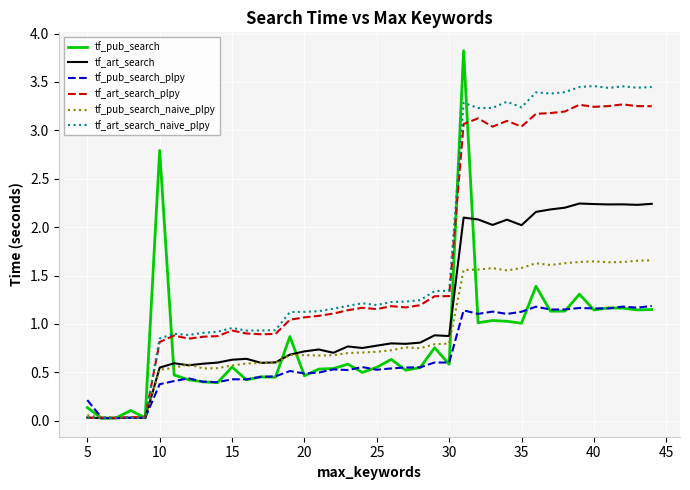

Rank the series by their maximum value, from lowest to highest.

tf_pub_search_plpy, tf_pub_search_naive_plpy, tf_art_search, tf_art_search_plpy, tf_art_search_naive_plpy, tf_pub_search